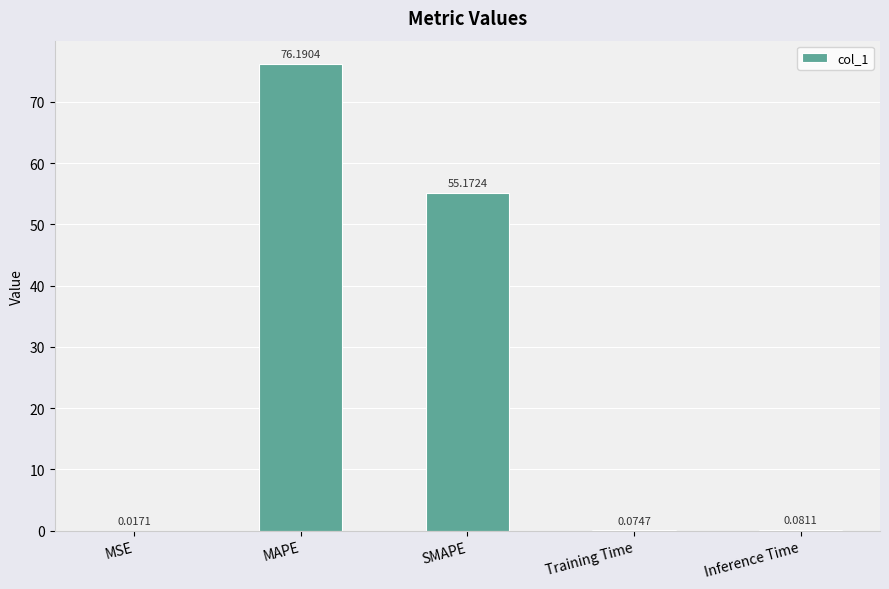

At which label is the value closest to 38?

SMAPE